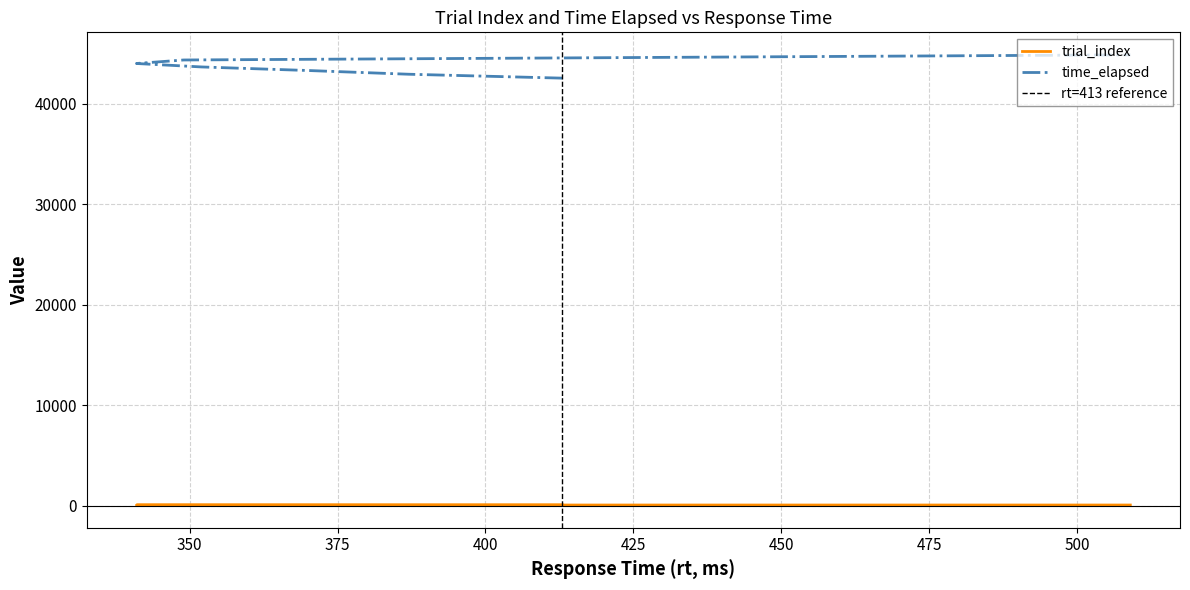

Where is trial_index nearest to the value 83?

352